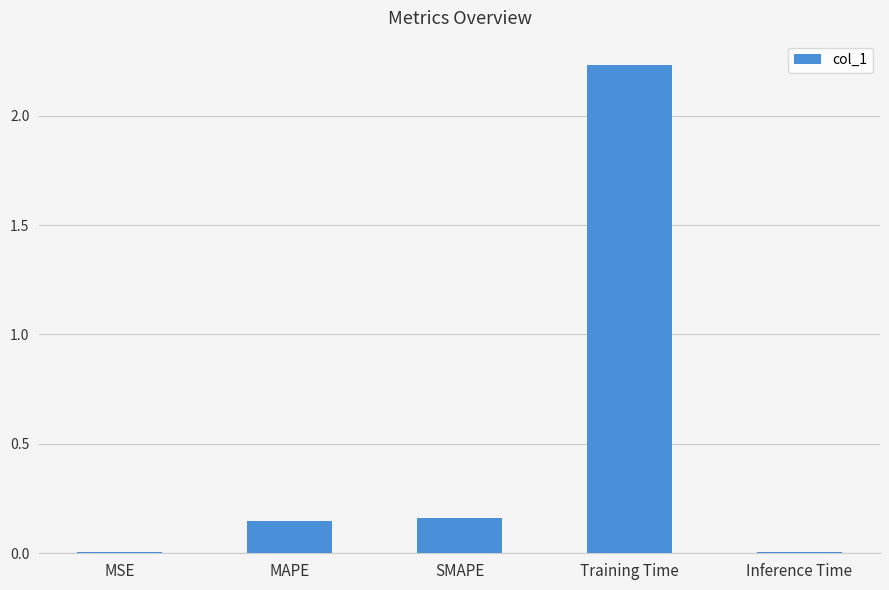

True or false: the data shows 0.0 at MSE.

True